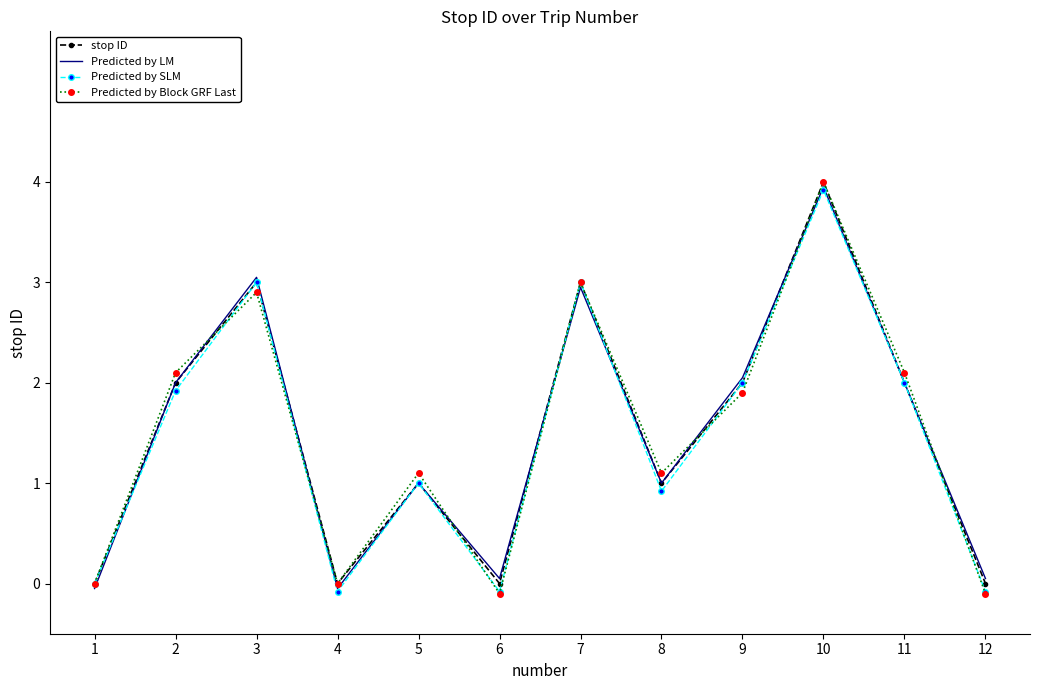

The Predicted by LM series shows 1.0 at 2. True or false?

False